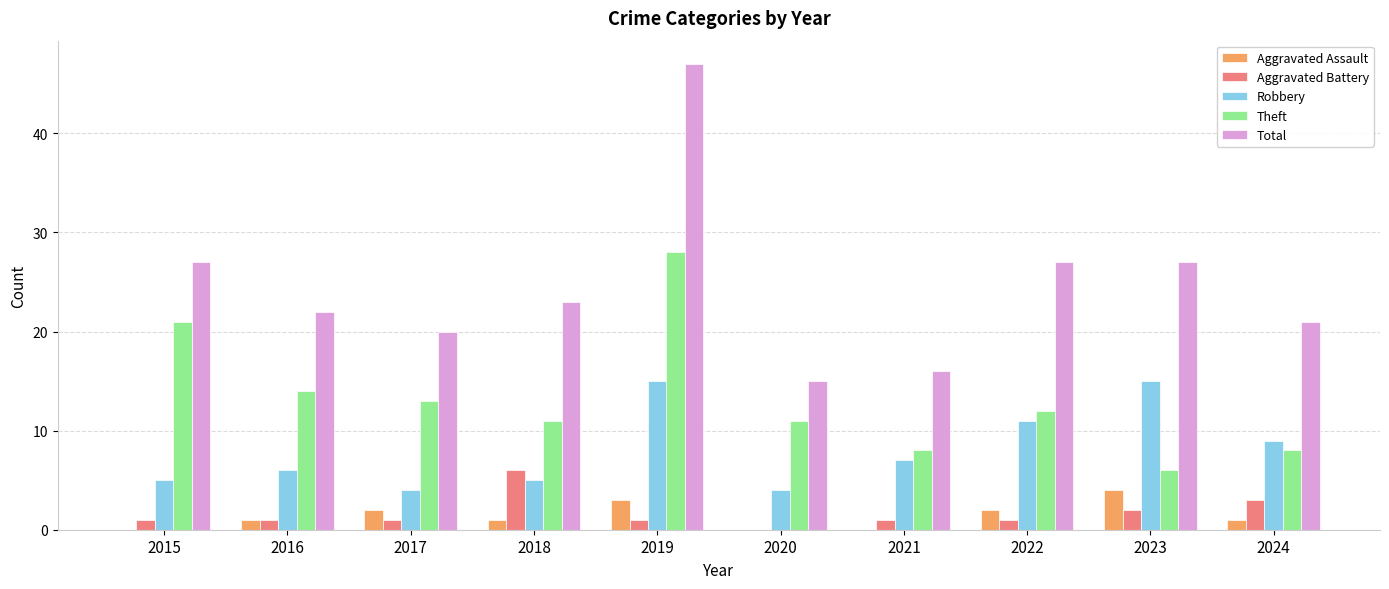

Reading left to right, what are all the values shown in this chart?

Aggravated Assault: 0	1	2	1	3	0	0	2	4	1
Aggravated Battery: 1	1	1	6	1	0	1	1	2	3
Robbery: 5	6	4	5	15	4	7	11	15	9
Theft: 21	14	13	11	28	11	8	12	6	8
Total: 27	22	20	23	47	15	16	27	27	21